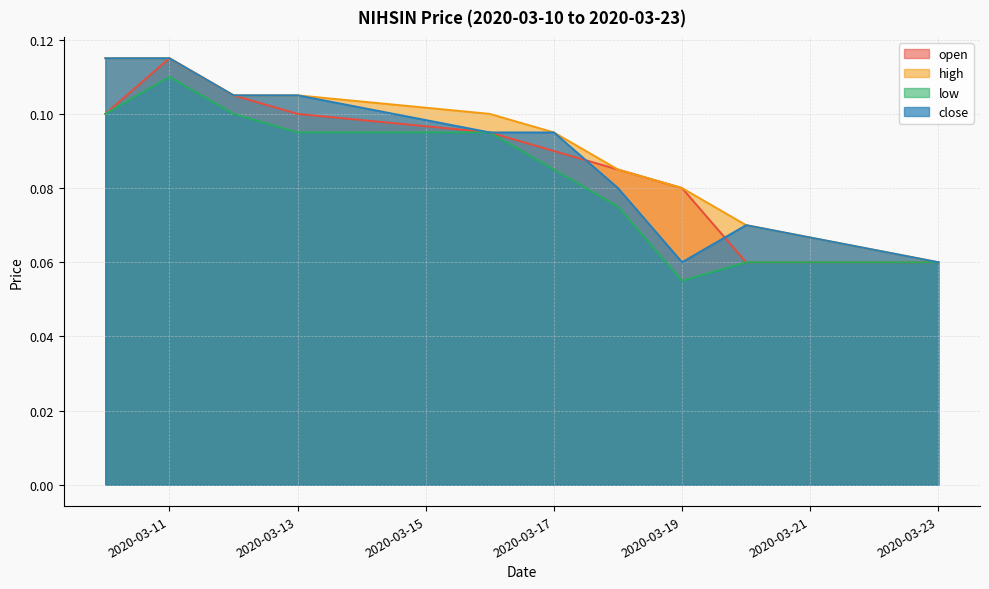

True or false: close has more than 0 interior local peaks.

True